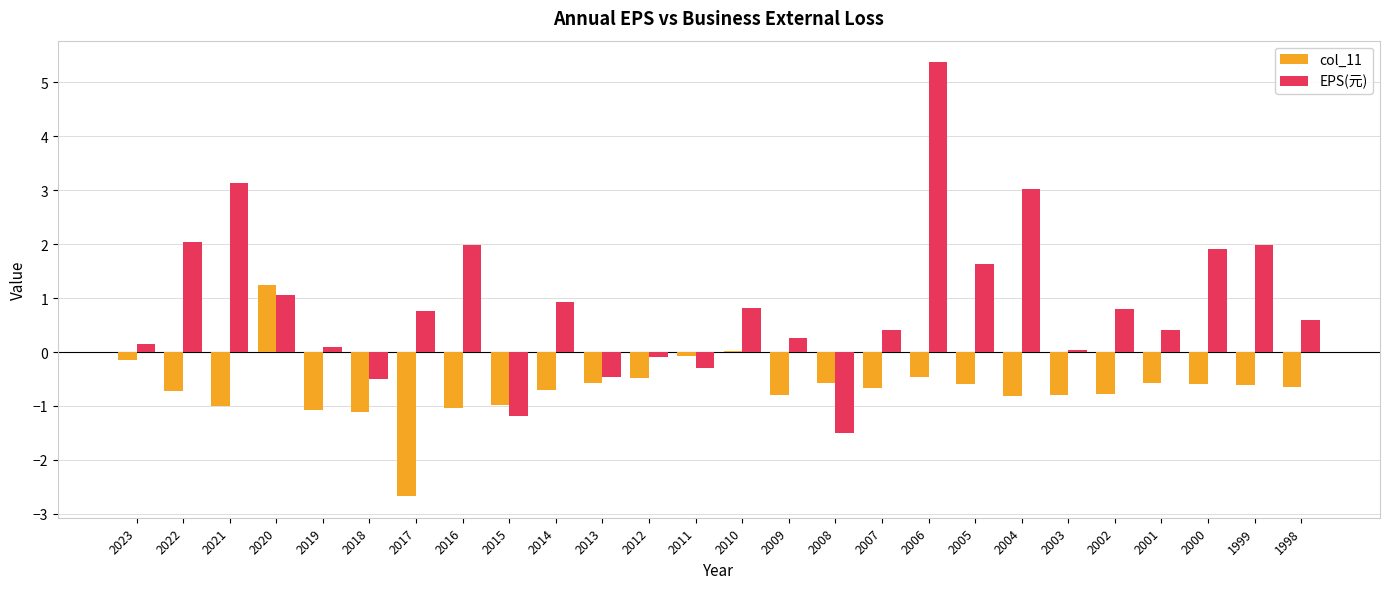

What is the approximate value of EPS(元) at 2015?

-1.2